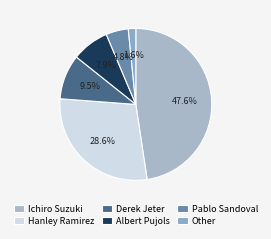

Is there a majority slice in this chart?

No